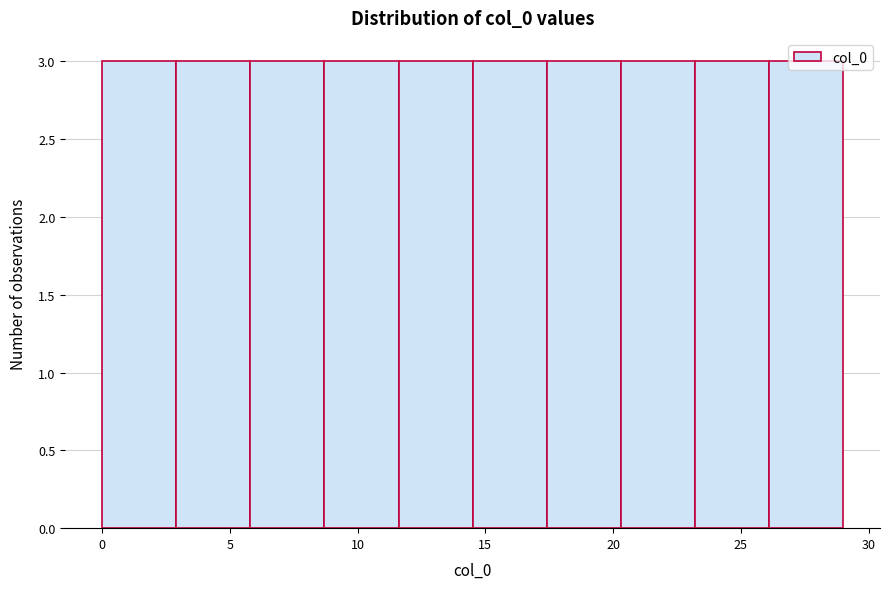

Reading left to right, transcribe this chart: for each bar, give the range it covers on the x-axis and its height. Neither the bar edges nor the heights are printed on the chart, so give them approximately, as read against the axes.

0.0 to 2.9: 3
2.9 to 5.8: 3
5.8 to 8.7: 3
8.7 to 11.6: 3
11.6 to 14.5: 3
14.5 to 17.4: 3
17.4 to 20.3: 3
20.3 to 23.2: 3
23.2 to 26.1: 3
26.1 to 29.0: 3